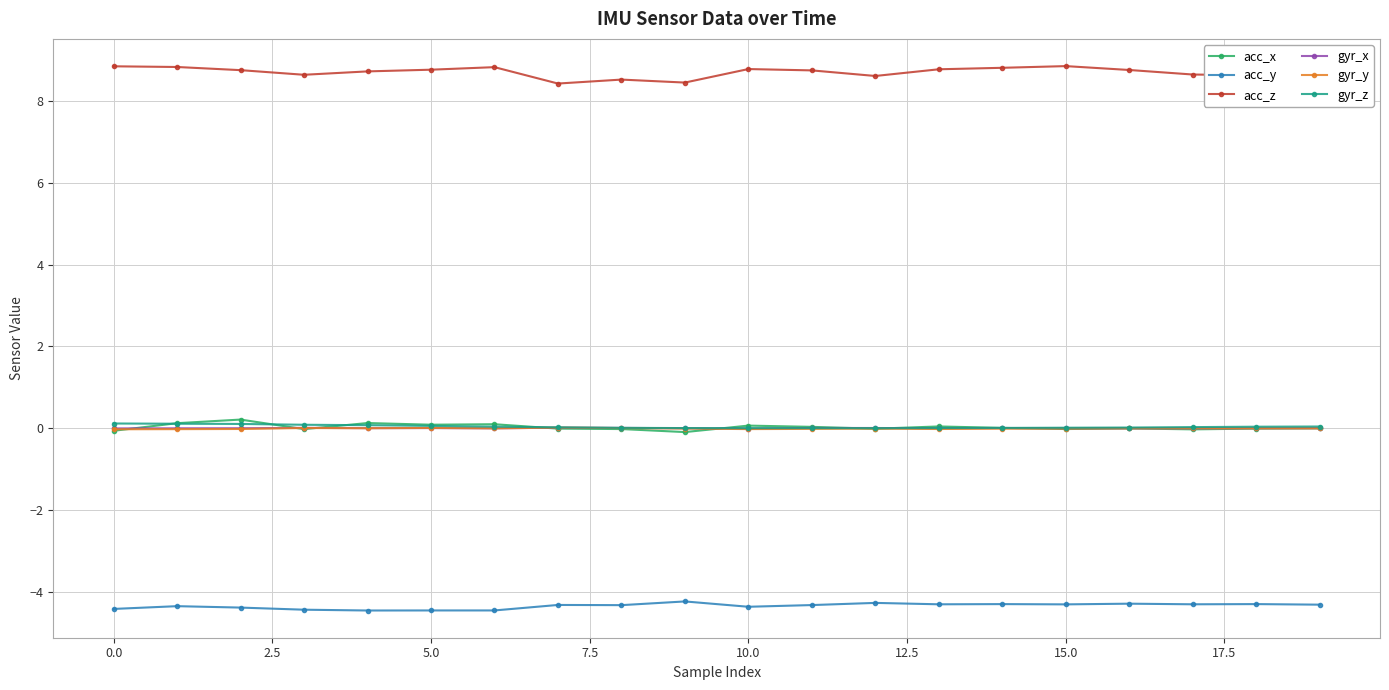

True or false: acc_z has more than 2 points higher than both neighbors.

True